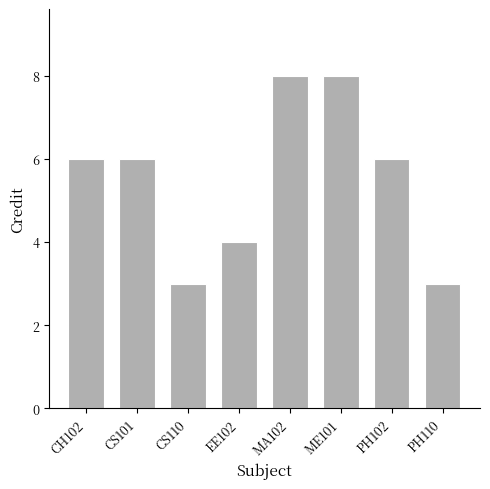

What is the label of the 4th bar from the left?

EE102